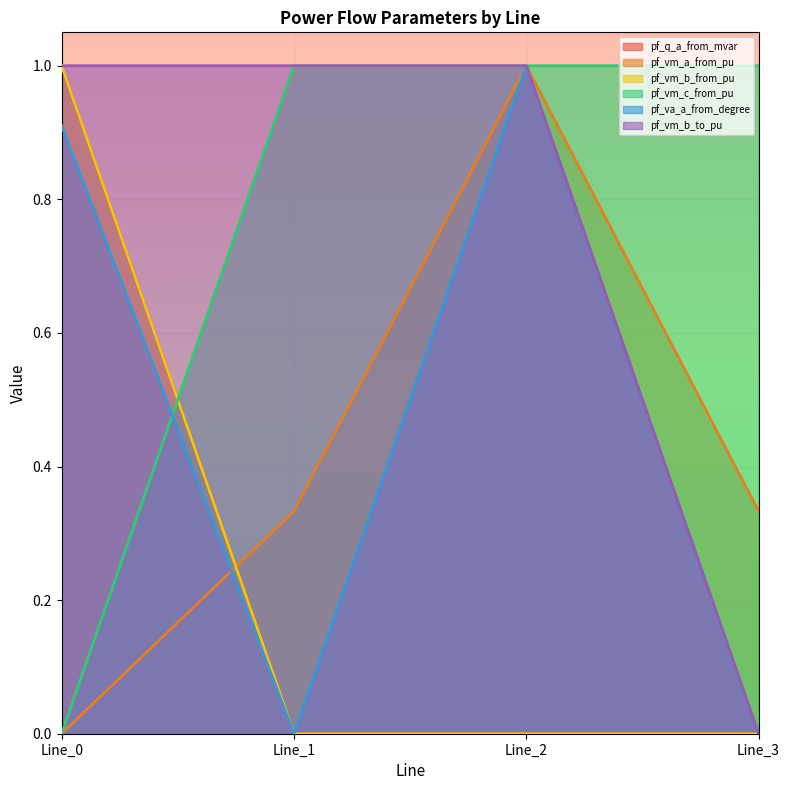

Which series has the largest total across all categories?

pf_vm_b_to_pu